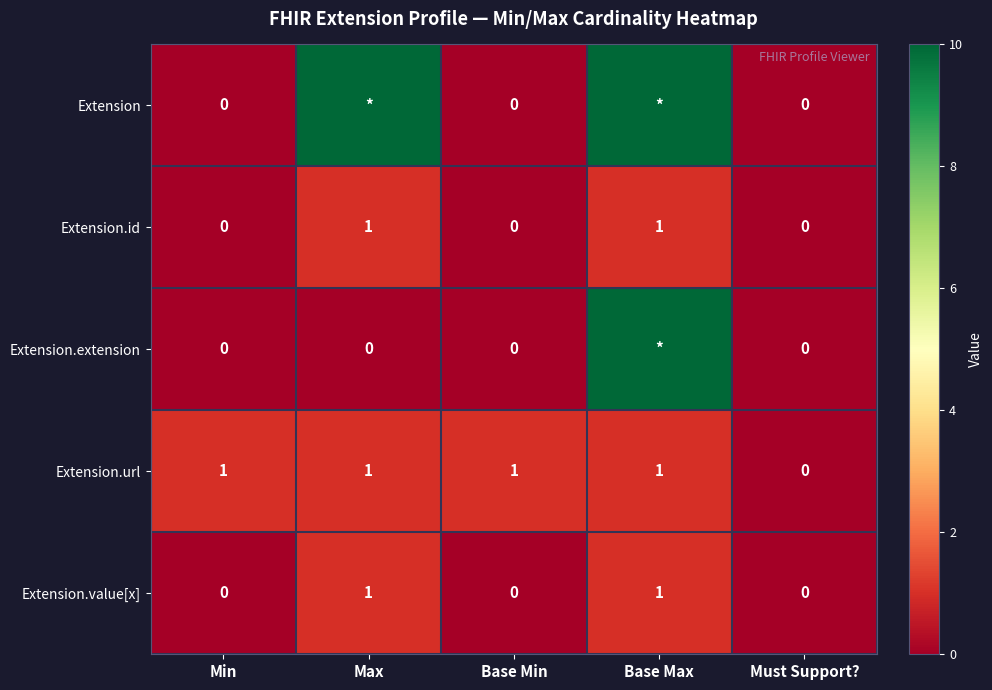

What is the sum of all Extension.url values?

4